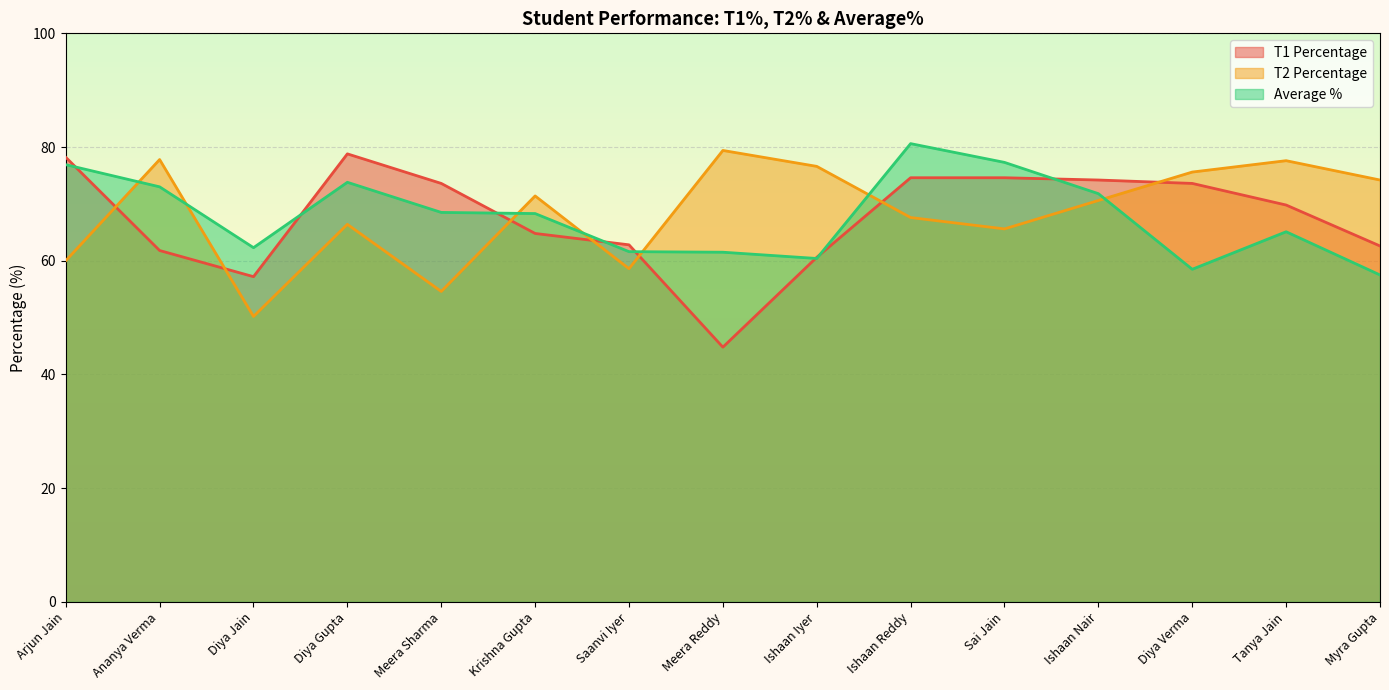

True or false: T1 Percentage has more than 2 interior local peaks.

False